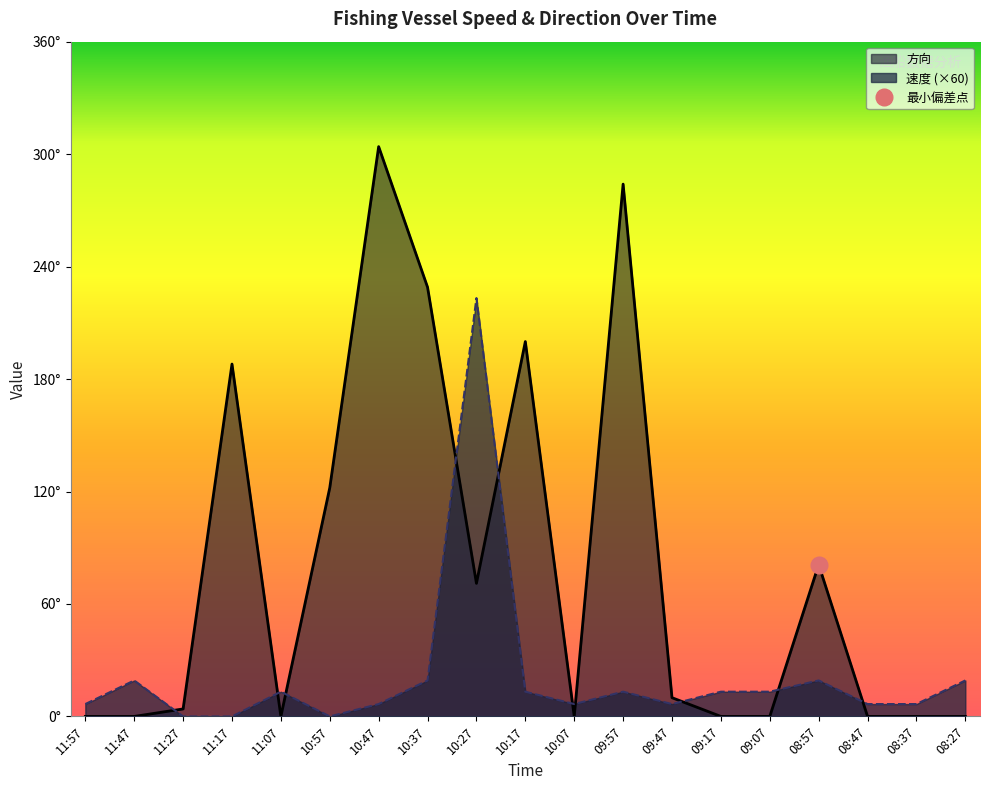

Read the 方向 value at 08:57.

81.0